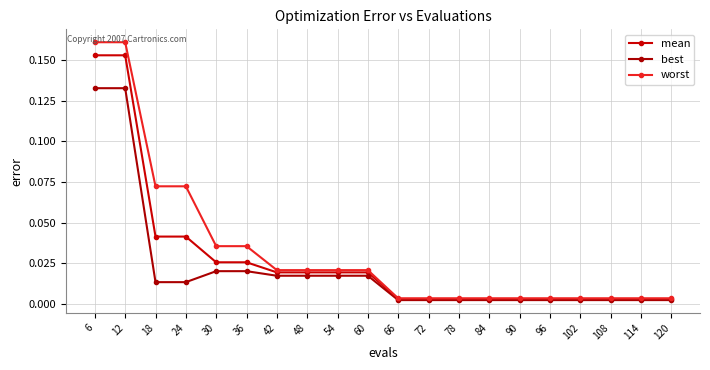

Is this an area chart (filled region under the line)?

No